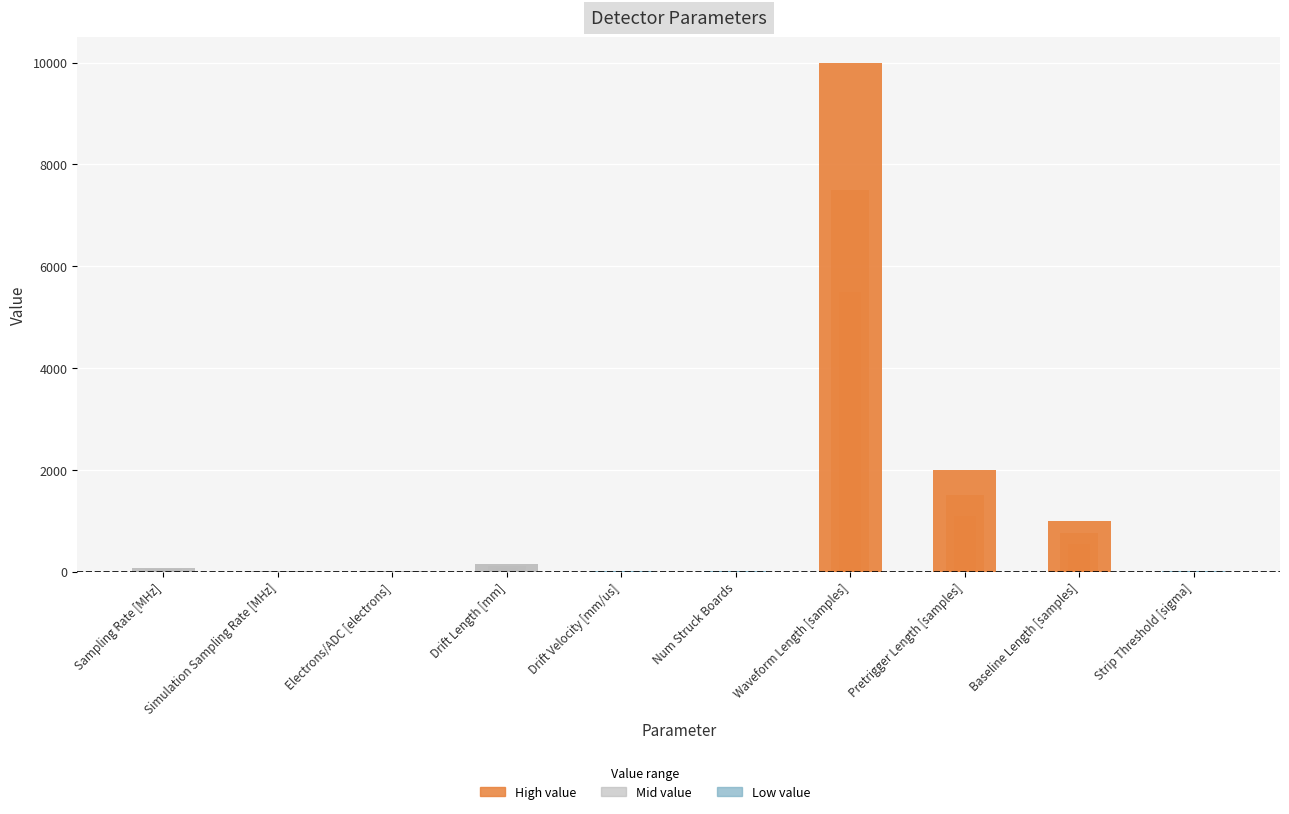

At which label is the value closest to 5000?

Pretrigger Length [samples]